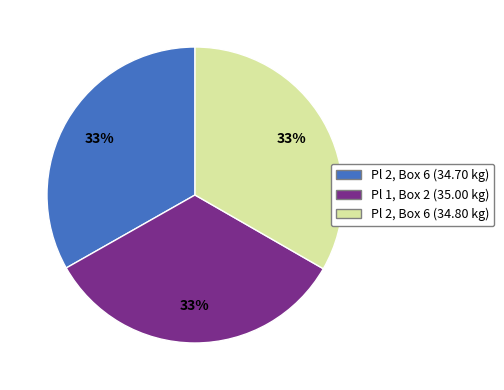

Is there a majority slice in this chart?

No